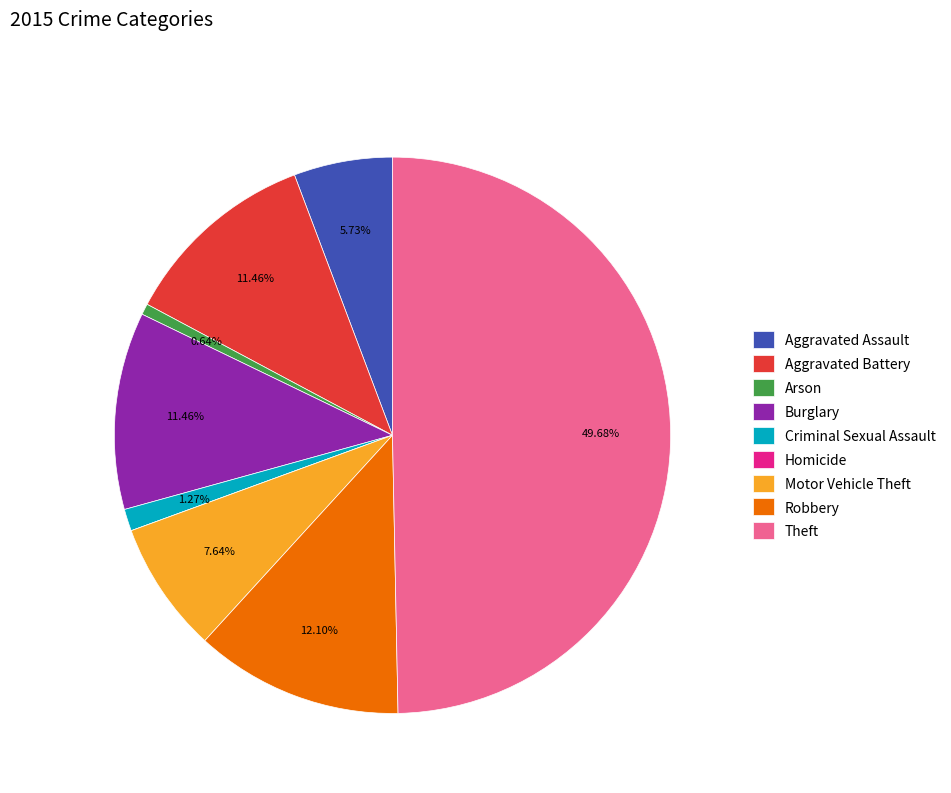

What percentage is the Arson slice, to the nearest percent?

1%